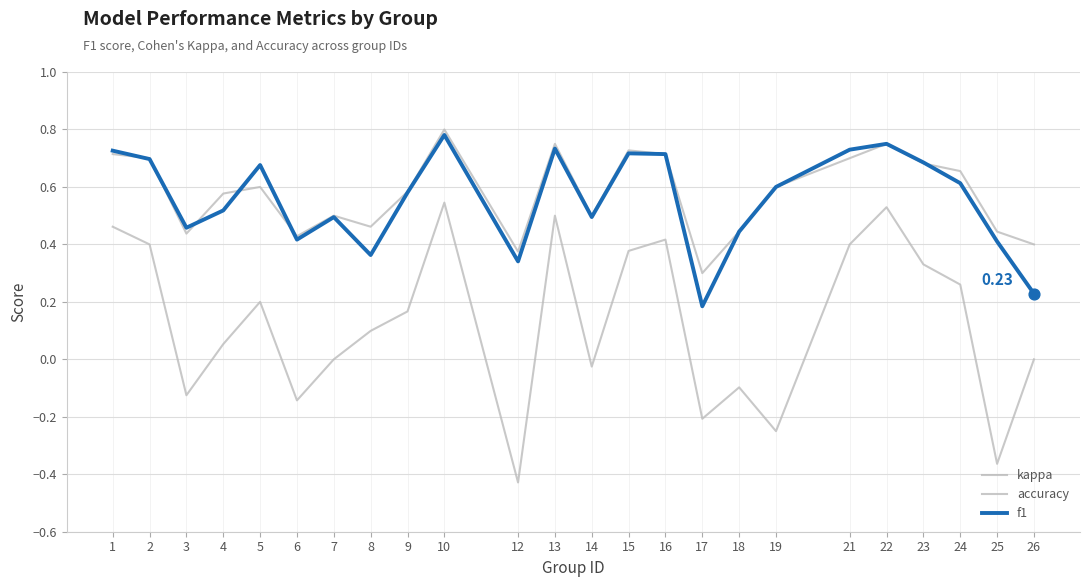

Which series has the largest total across all categories?

accuracy